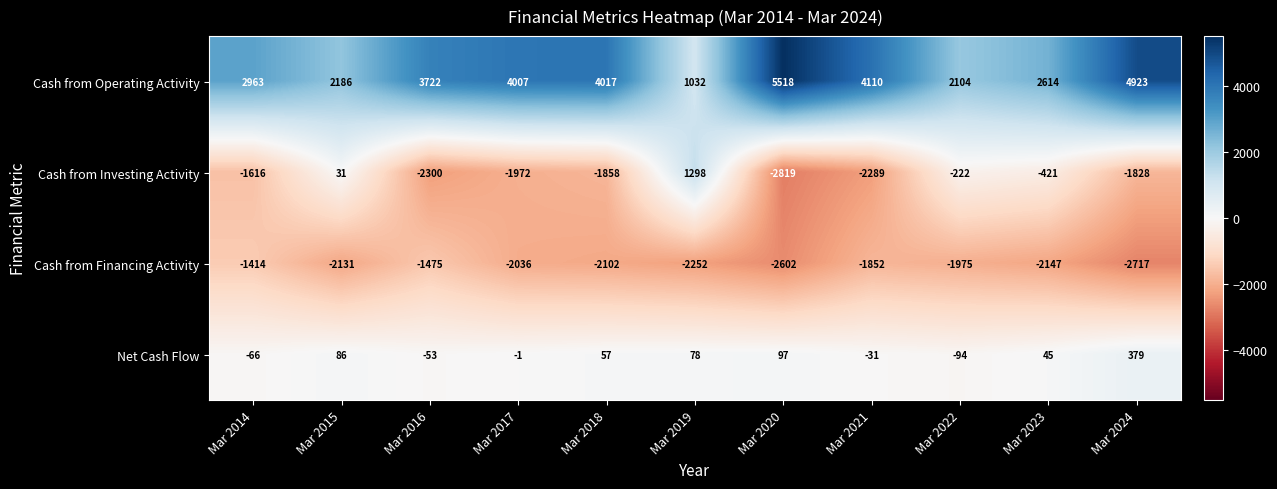

What is the sum of the Cash from Operating Activity values at Mar 2022 and Mar 2014?

5067